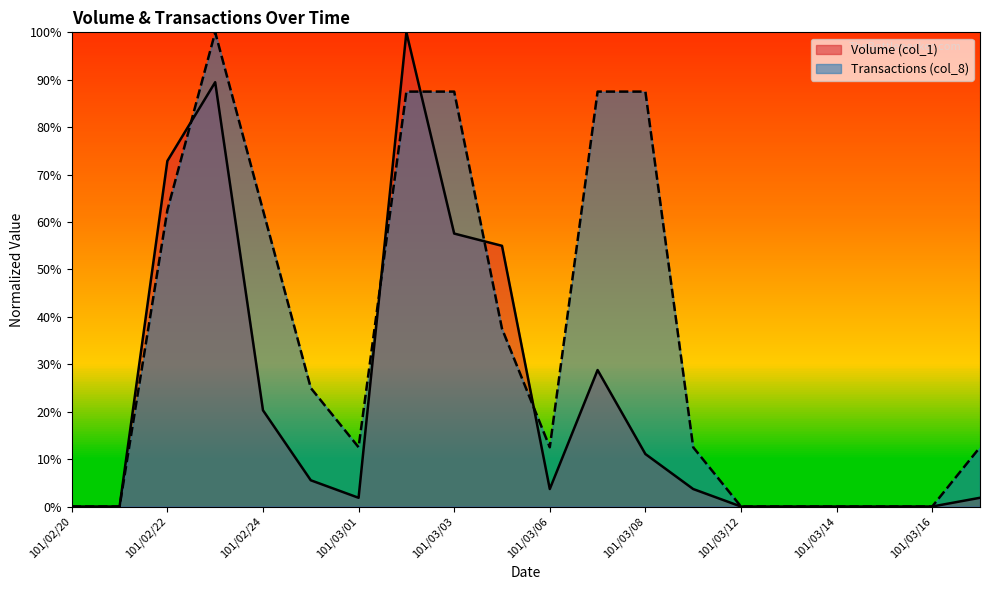

What are all the series names shown in the legend?

Volume (col_1), Transactions (col_8)